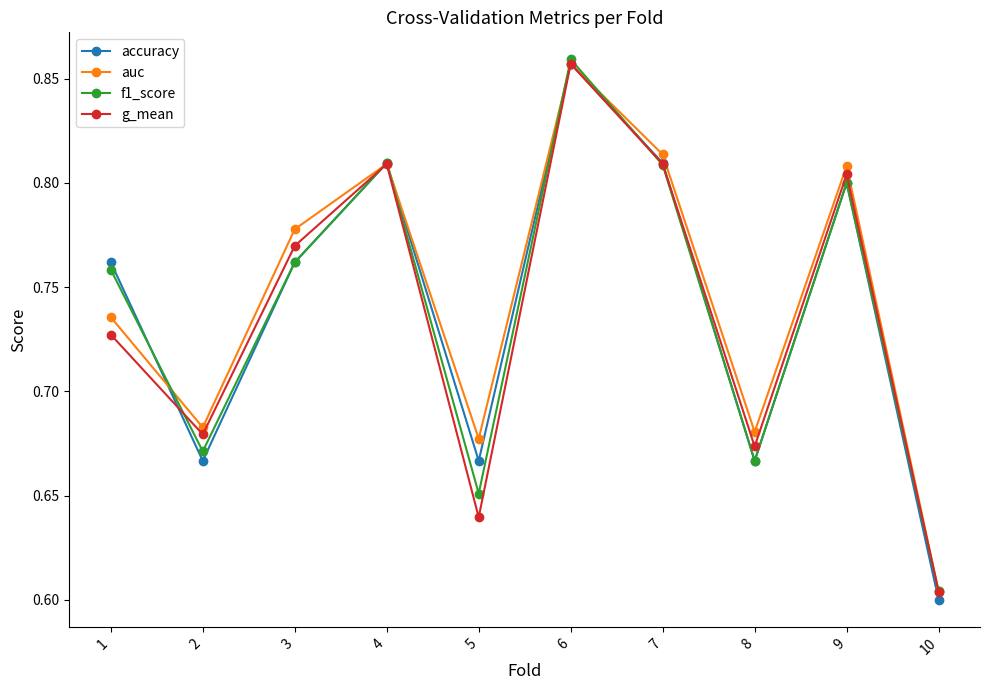

The value of accuracy at 5 is 0.9. True or false?

False